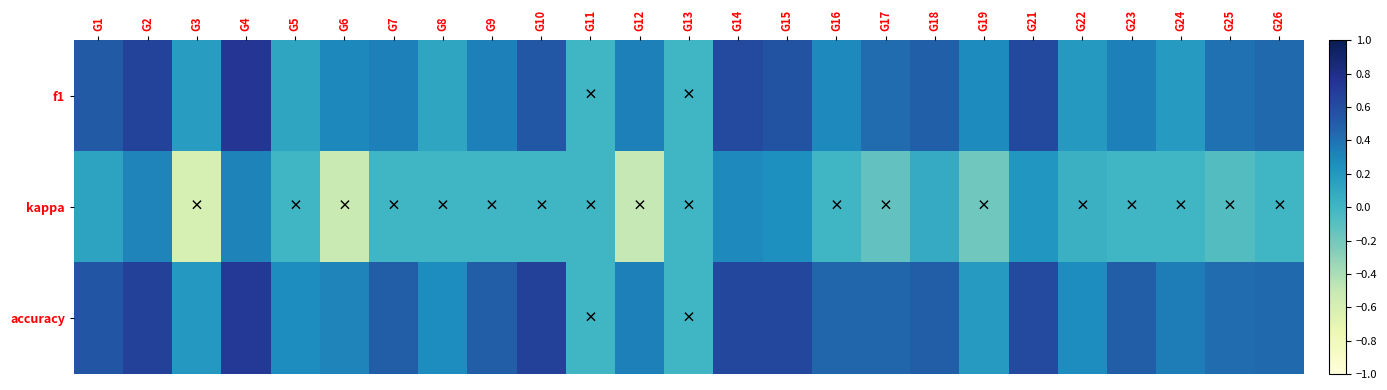

Reading right to left, what are all the values shown in this chart?

f1: G26=0.4	G25=0.4	G24=0.2	G23=0.3	G22=0.2	G21=0.6	G19=0.3	G18=0.5	G17=0.4	G16=0.3	G15=0.6	G14=0.6	G13=0.0	G12=0.3	G11=0.0	G10=0.5	G9=0.3	G8=0.1	G7=0.3	G6=0.3	G5=0.1	G4=0.7	G3=0.2	G2=0.7	G1=0.5
kappa: G26=0.0	G25=-0.1	G24=0.0	G23=0.0	G22=0.0	G21=0.2	G19=-0.2	G18=0.1	G17=-0.1	G16=0.0	G15=0.2	G14=0.3	G13=0.0	G12=-0.5	G11=0.0	G10=0.0	G9=0.0	G8=0.0	G7=0.0	G6=-0.5	G5=0.0	G4=0.3	G3=-0.6	G2=0.3	G1=0.1
accuracy: G26=0.4	G25=0.4	G24=0.3	G23=0.5	G22=0.3	G21=0.6	G19=0.2	G18=0.5	G17=0.5	G16=0.5	G15=0.6	G14=0.6	G13=0.0	G12=0.3	G11=0.0	G10=0.7	G9=0.5	G8=0.3	G7=0.5	G6=0.3	G5=0.3	G4=0.7	G3=0.2	G2=0.7	G1=0.5